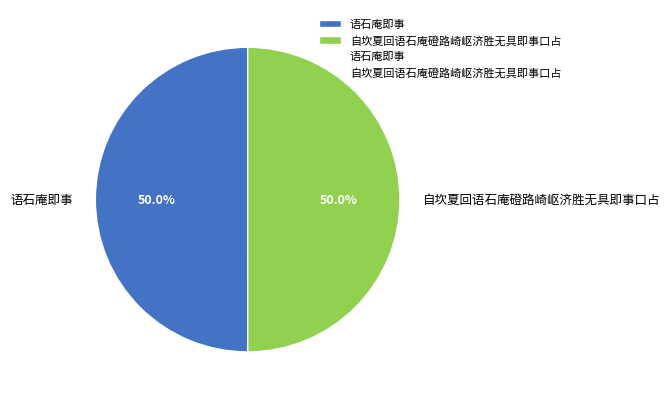

The 语石庵即事 slice represents 42% of the pie. True or false?

False